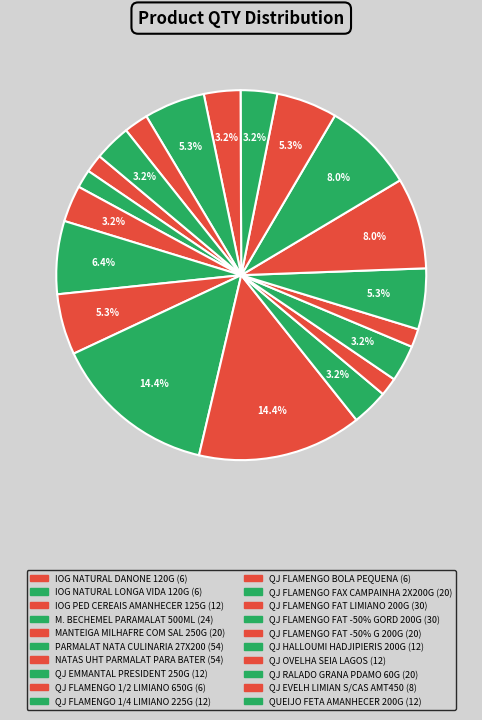

How many segments does this pie chart have?

20